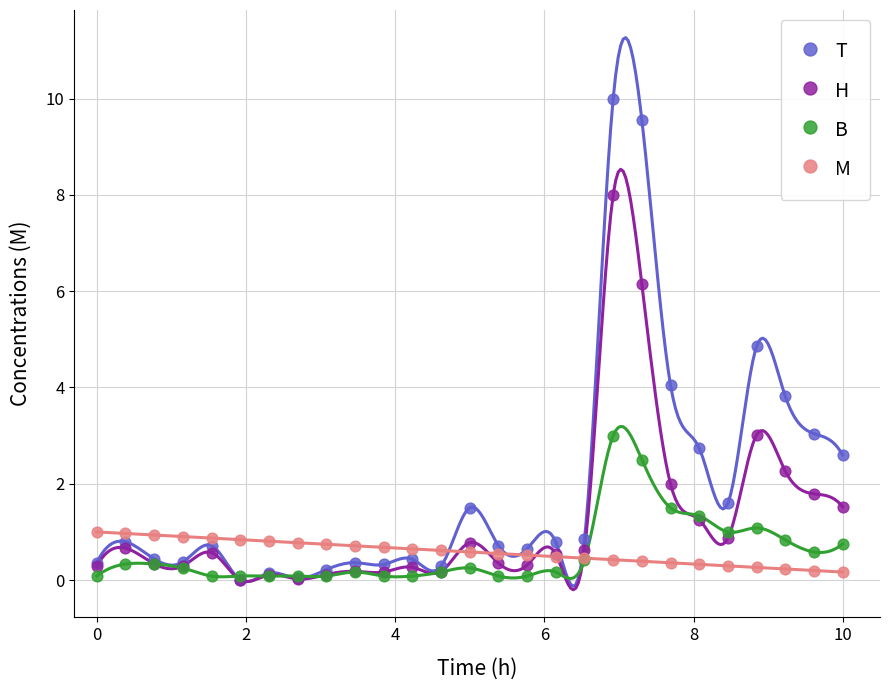

Across all series, what Y value is closest to 5?

4.9